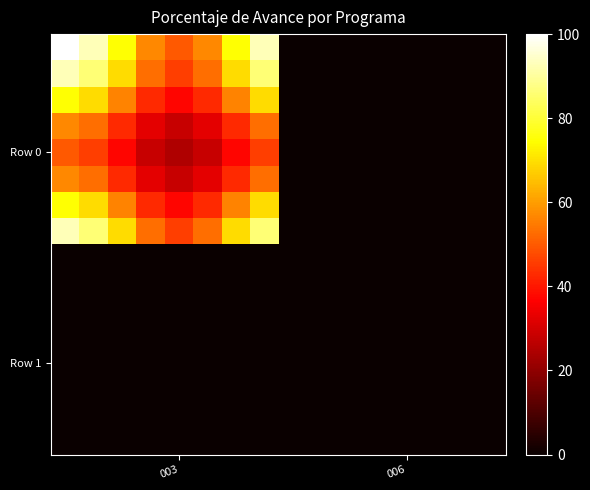

At how many categories does at least one series exceed 48?

8